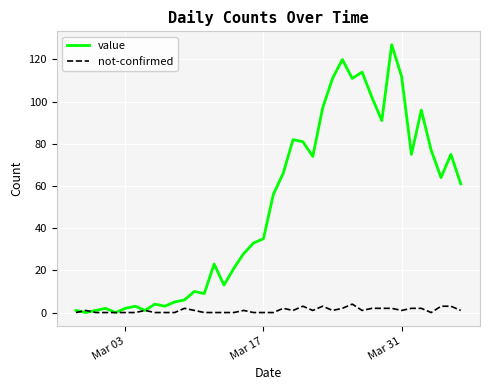

Does the chart display data point markers on the line(s)?

No